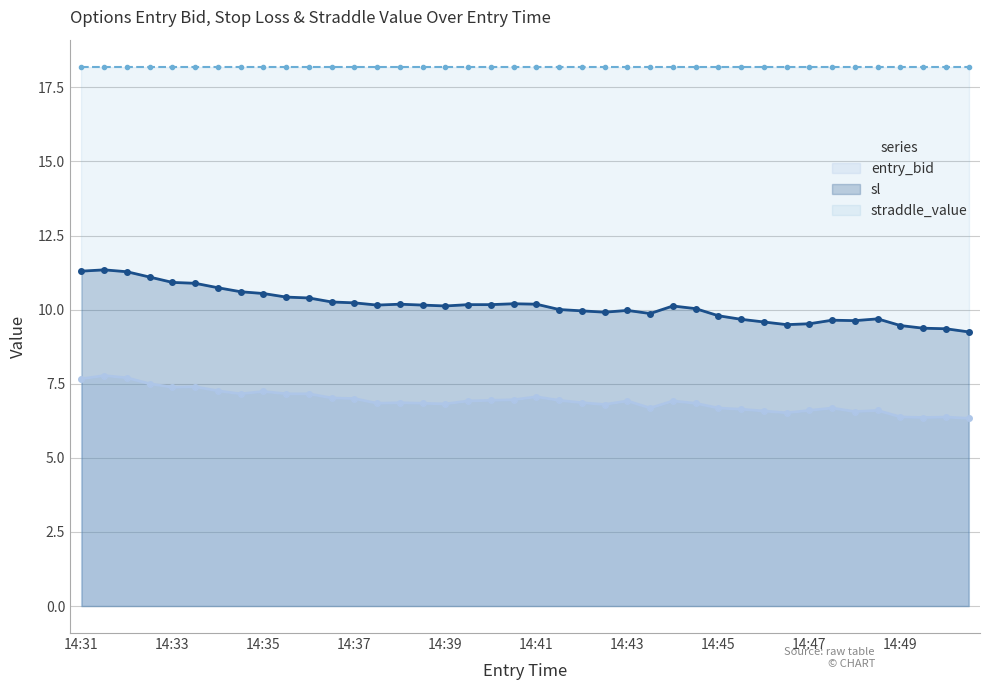

Count the number of data series in this chart.

3